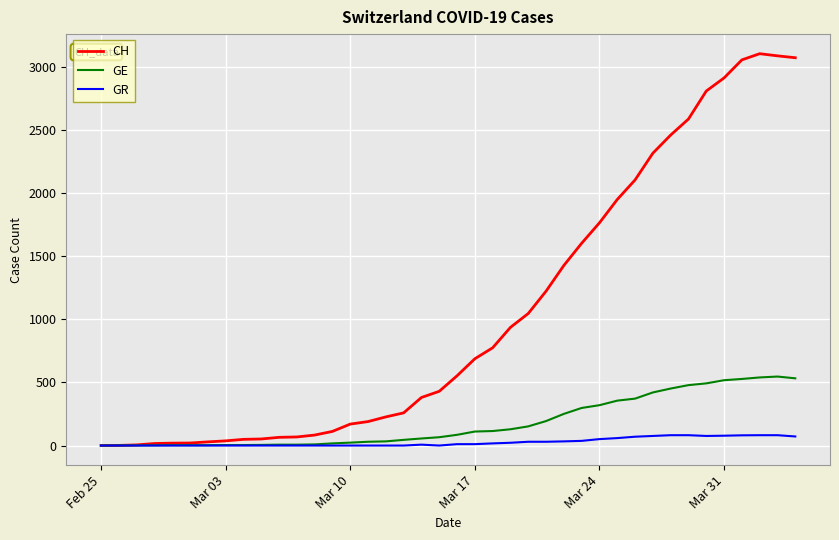

Which series has the largest range (max minus min)?

CH